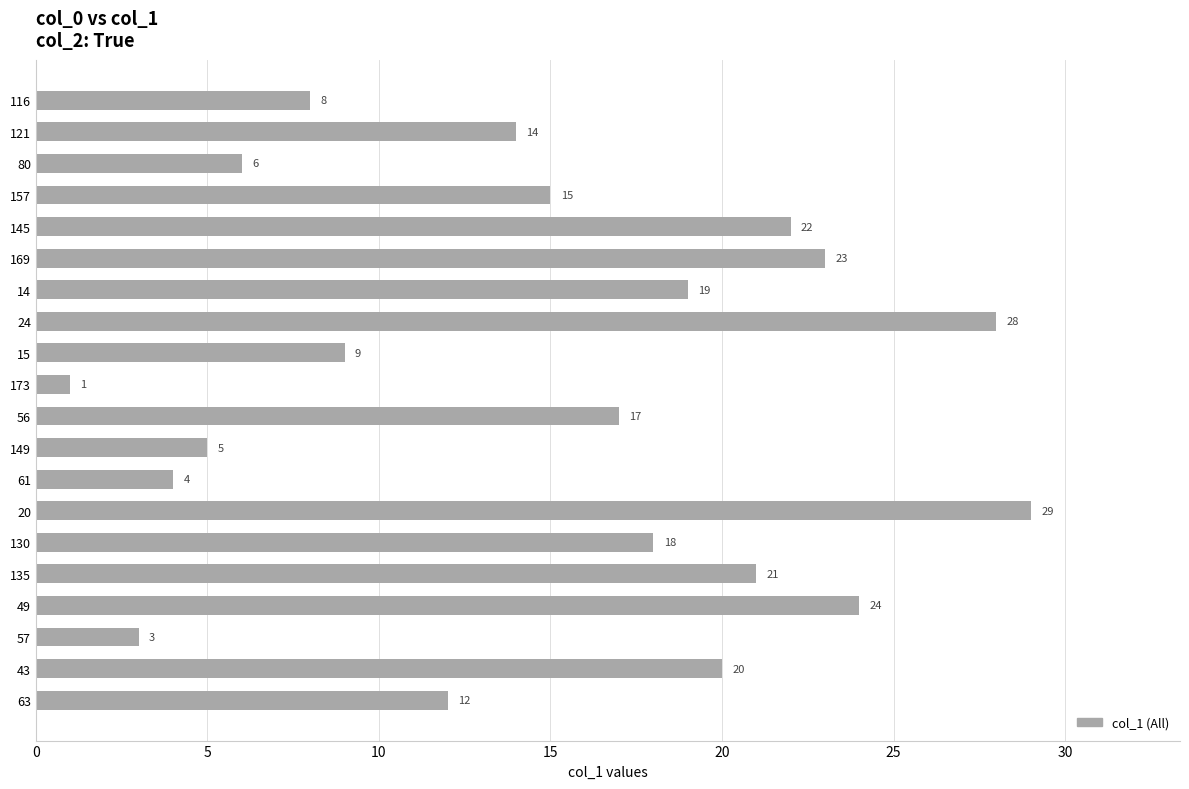

At which label is the value closest to 15?

157